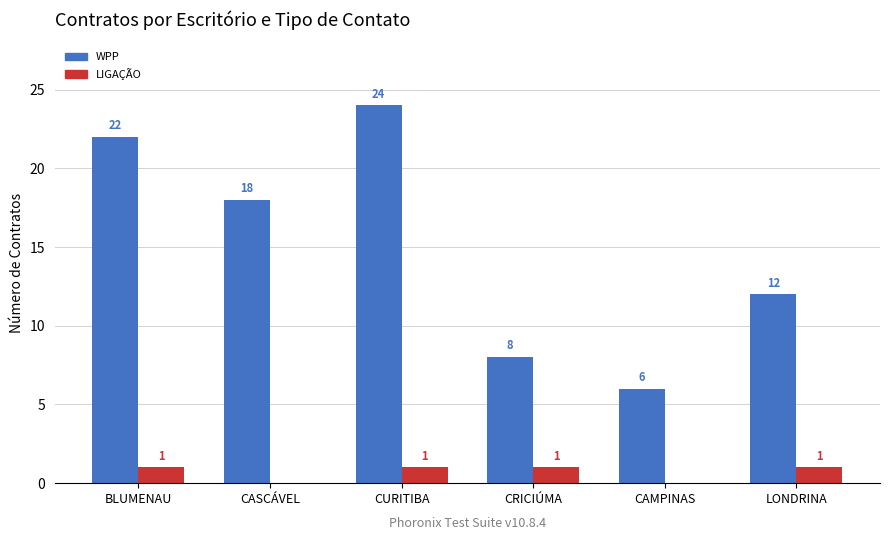

Where does the WPP series first go above 18?

BLUMENAU